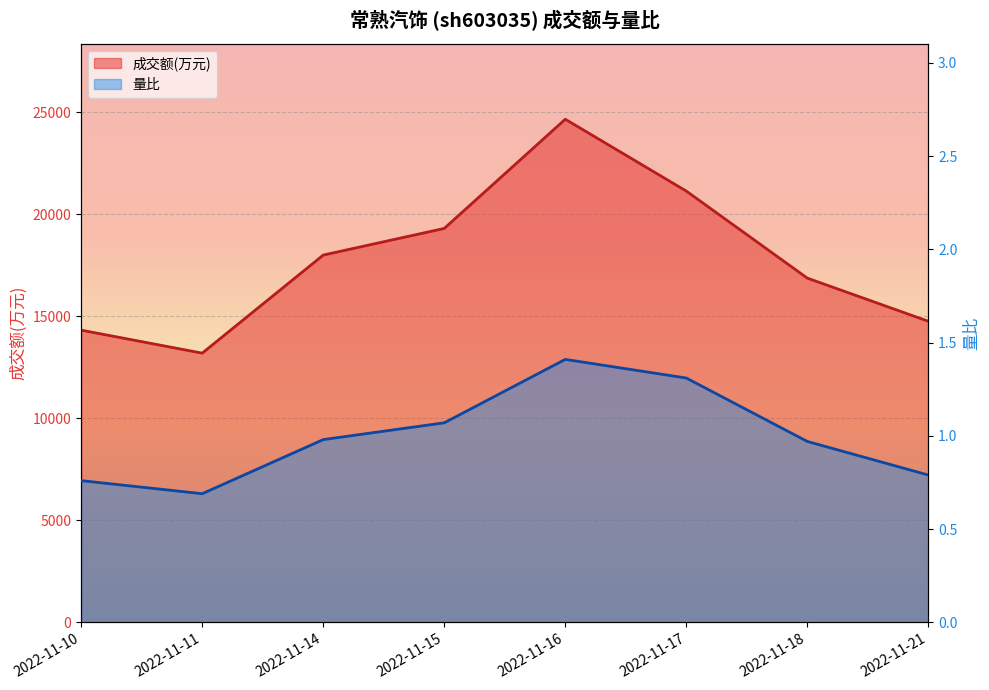

What is the value of the 量比 point at the 8th from the left?

0.8